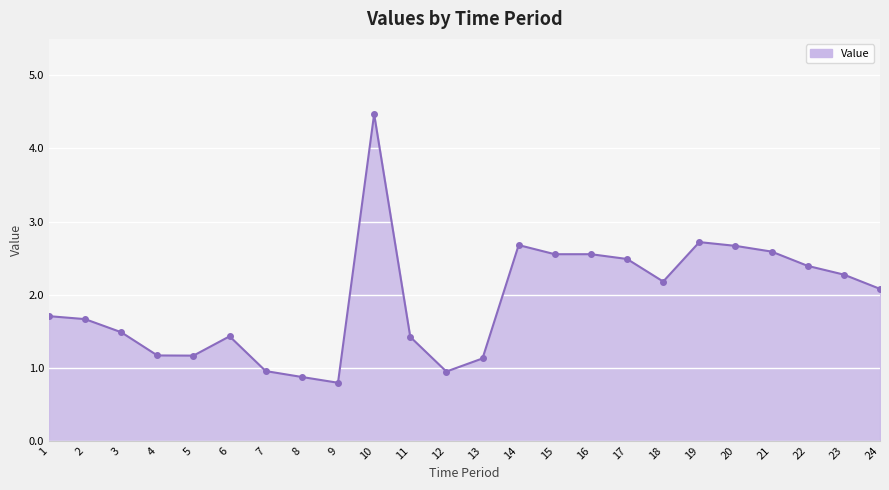

Reading left to right, list all the values displayed in this chart.

1=1.7	2=1.7	3=1.5	4=1.2	5=1.2	6=1.4	7=1.0	8=0.9	9=0.8	10=4.5	11=1.4	12=0.9	13=1.1	14=2.7	15=2.6	16=2.6	17=2.5	18=2.2	19=2.7	20=2.7	21=2.6	22=2.4	23=2.3	24=2.1